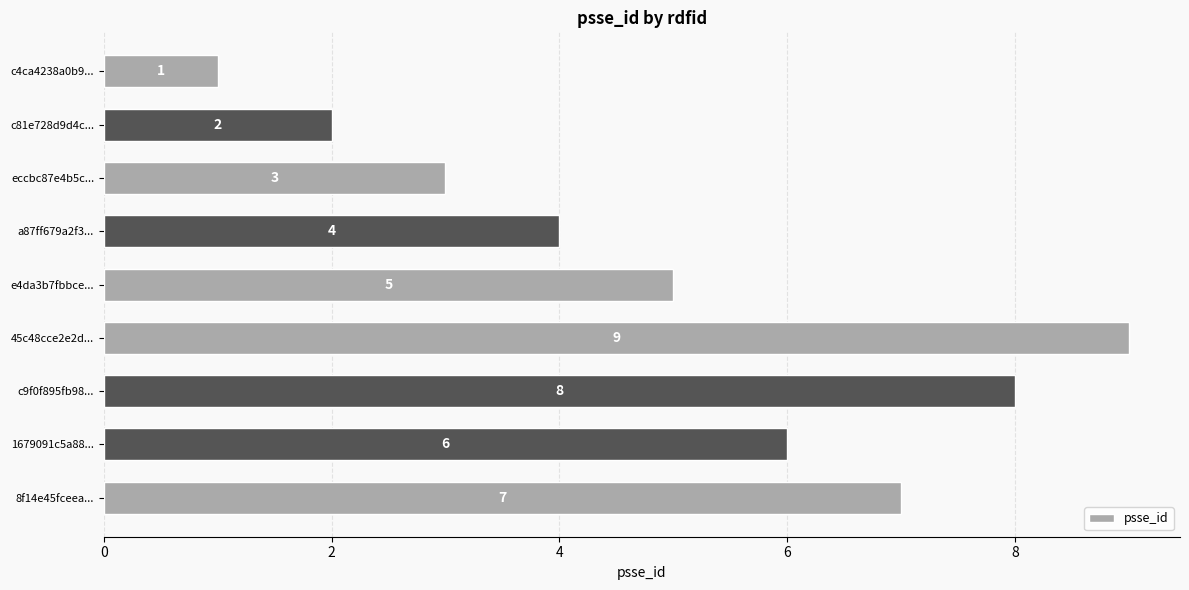

What position from the bottom is e4da3b7fbbce...?

5